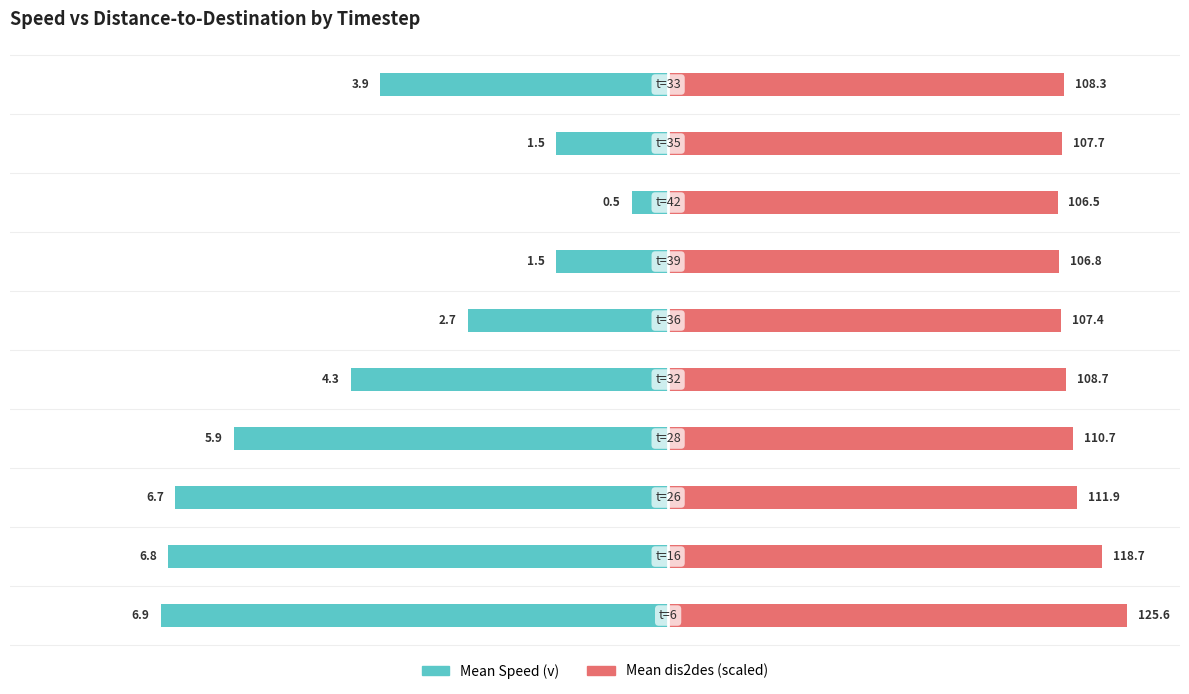

What is the difference between the second highest and second lowest values in the Mean Speed (v) series?

5.3